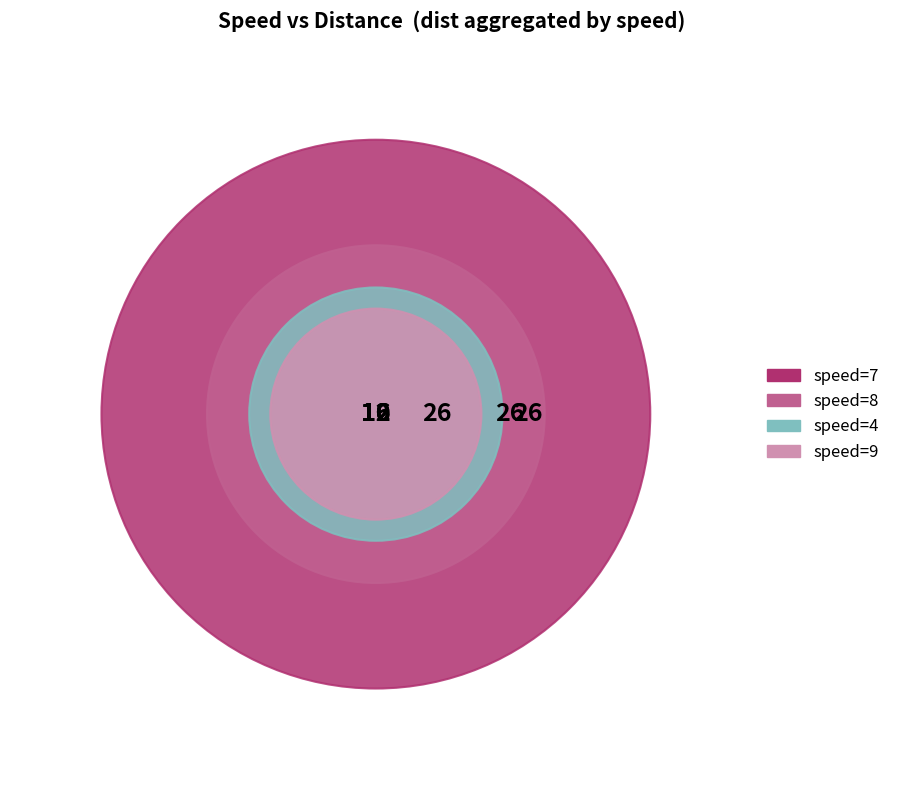

To the nearest percent, what percentage of the pie is 9?

16%